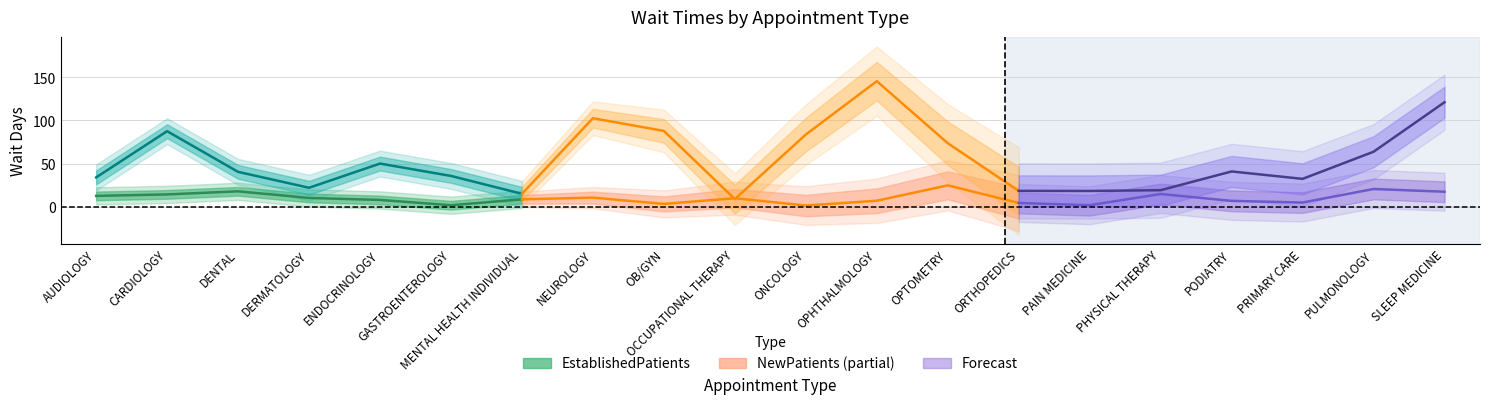

Where does the NewPatients series first go above 41?

CARDIOLOGY